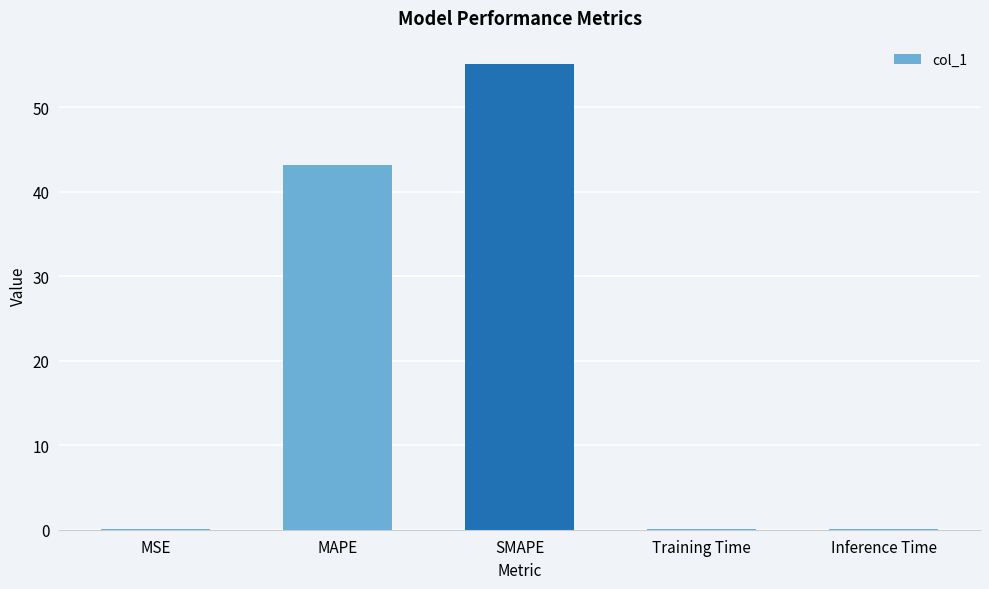

Between MSE and SMAPE, which is larger?

SMAPE